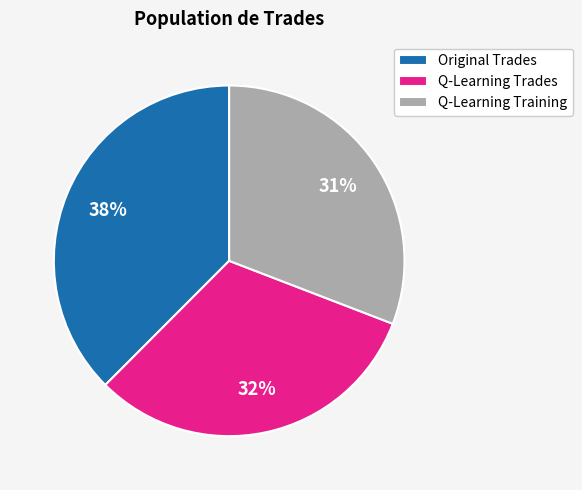

How many slices are in this pie chart?

3